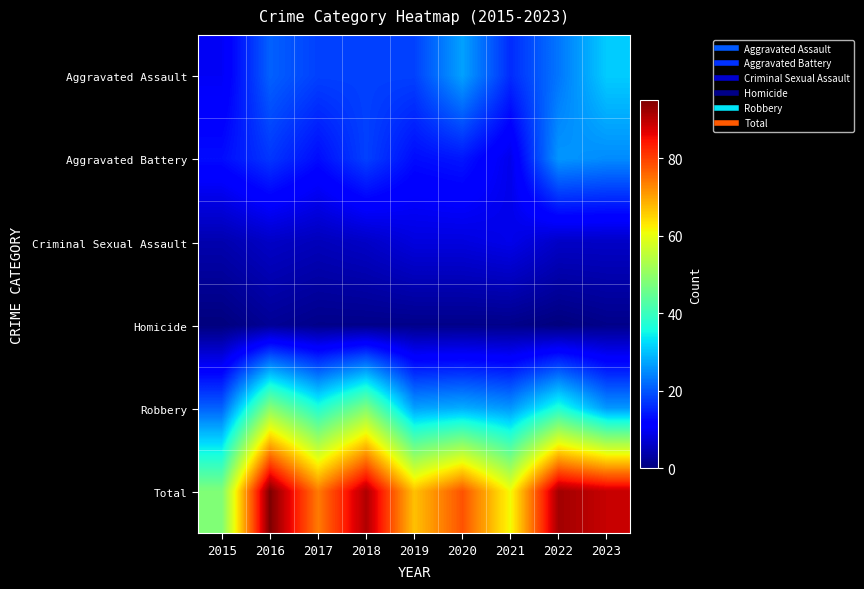

How many categories are shown in the chart?

9